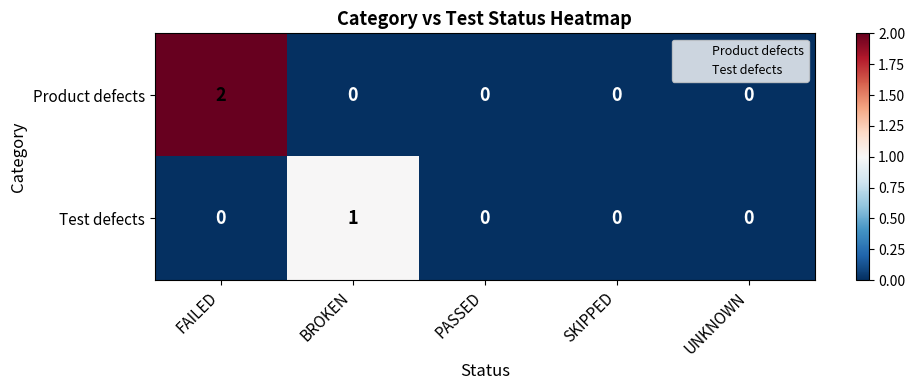

Reading left to right, list all the values displayed in this chart.

Product defects: FAILED=2	BROKEN=0	PASSED=0	SKIPPED=0	UNKNOWN=0
Test defects: FAILED=0	BROKEN=1	PASSED=0	SKIPPED=0	UNKNOWN=0